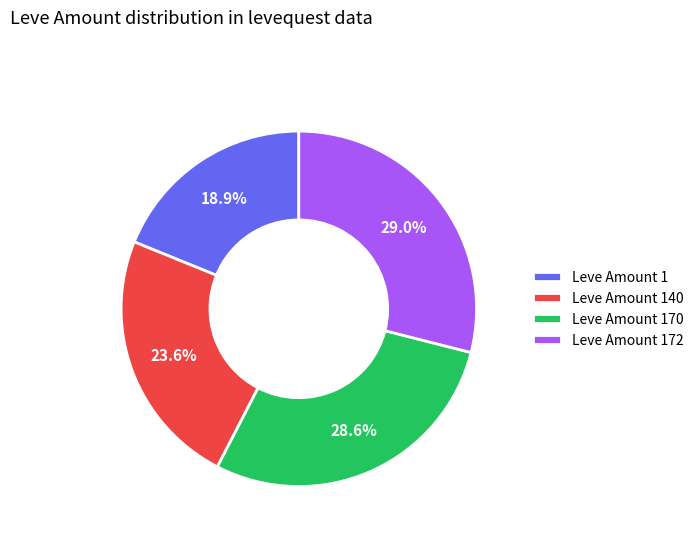

Which slice is the smallest?

Leve Amount 1